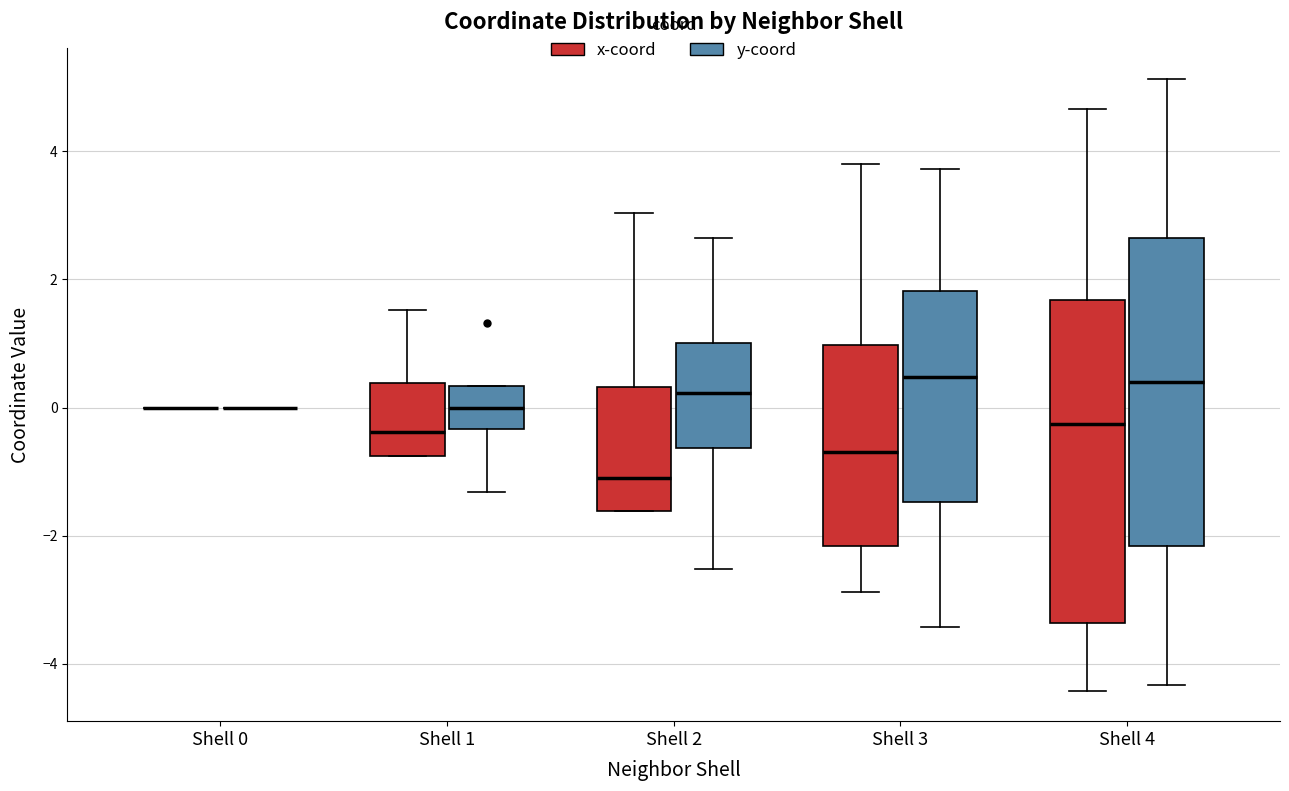

Where does the upper whisker of the box for Shell 2 (x-coord) end on the y-axis? The values are not printed on the chart, so give them approximately, as read against the axis.

3.0